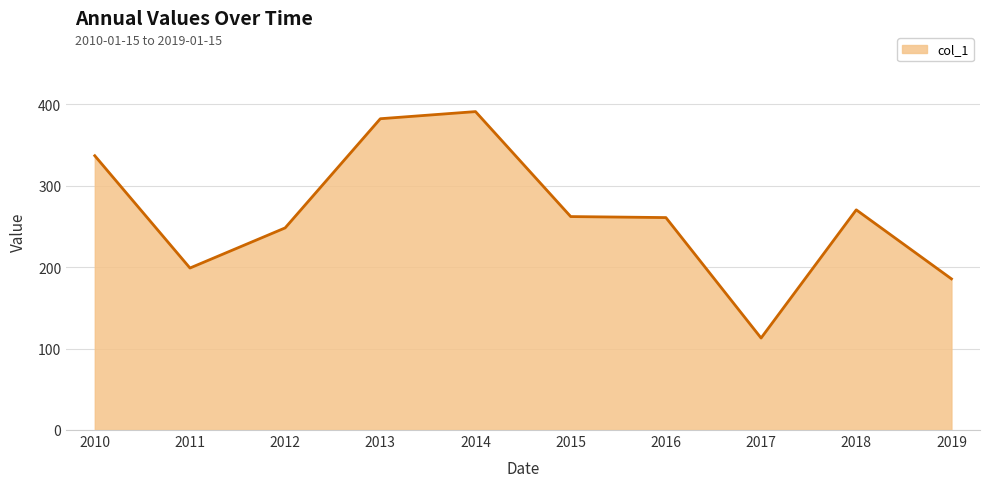

What is the approximate value at 2017?

113.0